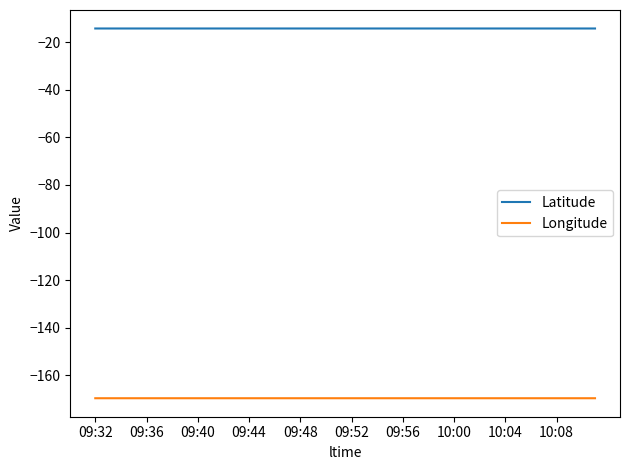

What is the lowest value of the Latitude series?

-14.2